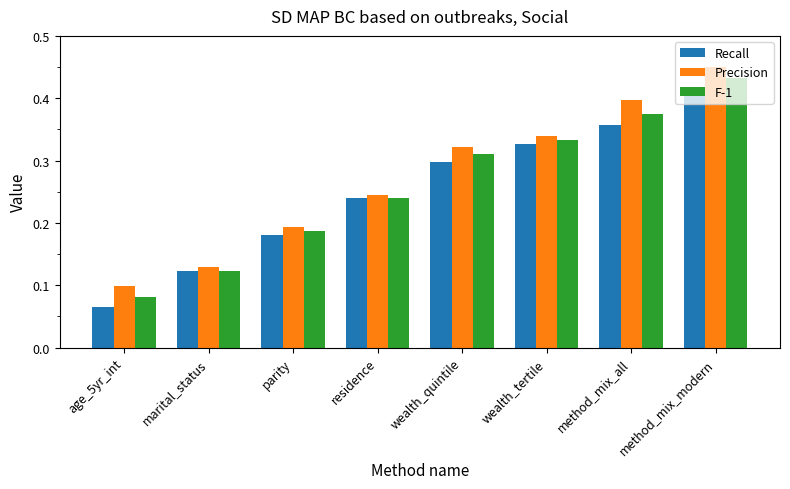

Count the number of data series in this chart.

3